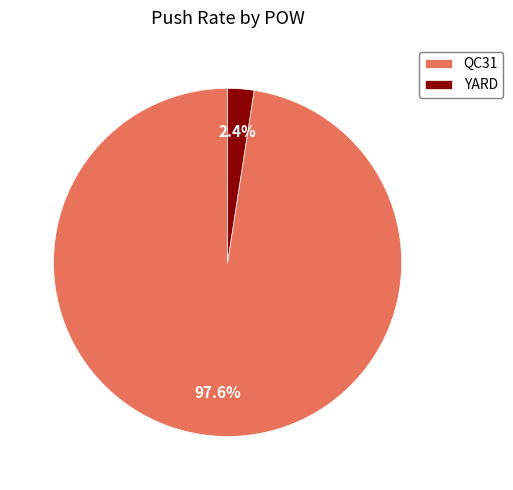

The QC31 slice represents 98% of the pie. True or false?

True